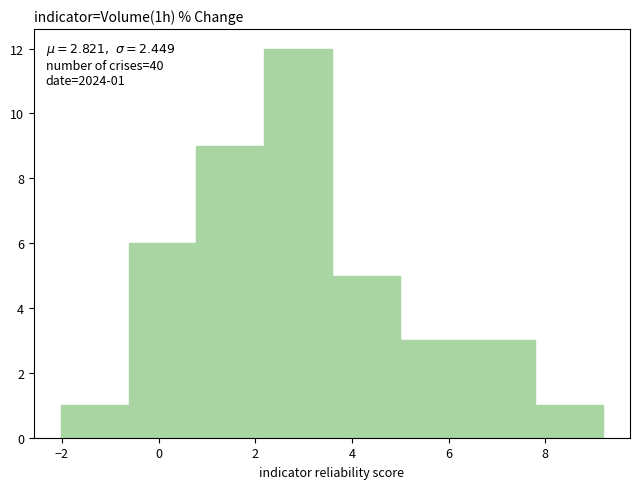

Which range on the x-axis has the tallest bar?

2.2 to 3.6